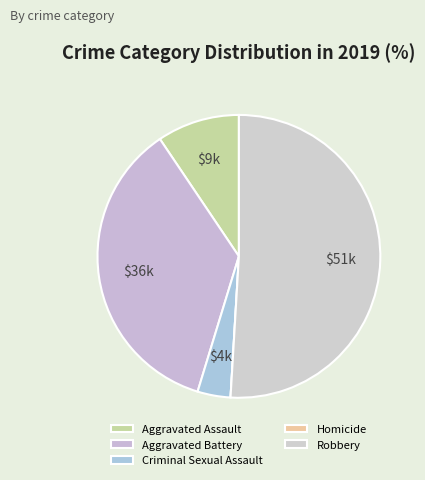

What is the change in value from Aggravated Assault to Homicide?

-5